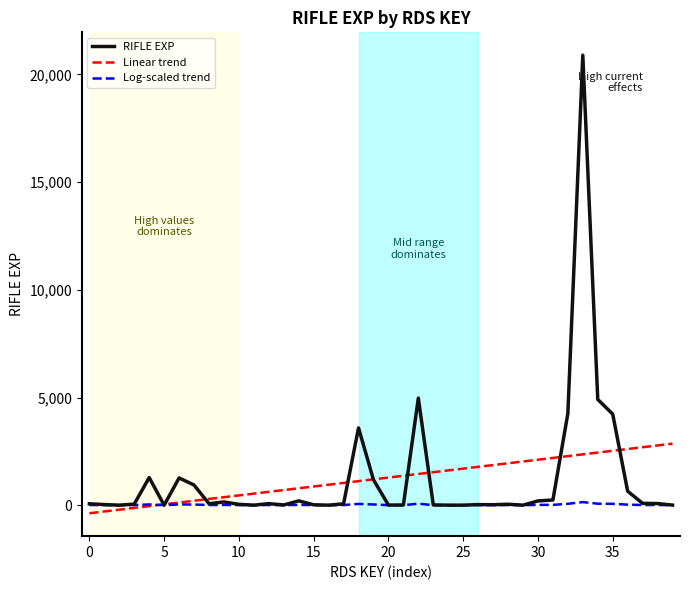

Rank the series by their maximum value, from highest to lowest.

RIFLE EXP, Linear trend, Log-scaled trend